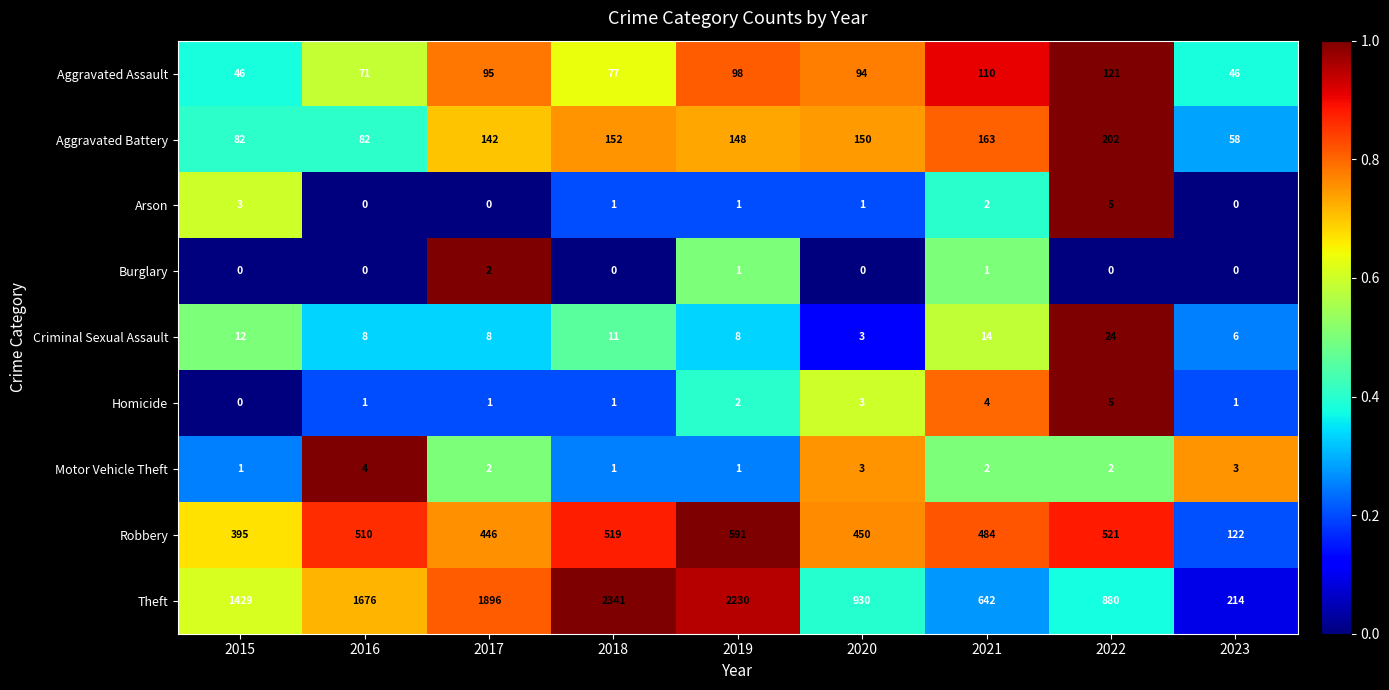

Between 2019 and 2020, which series saw the biggest shift?

Theft